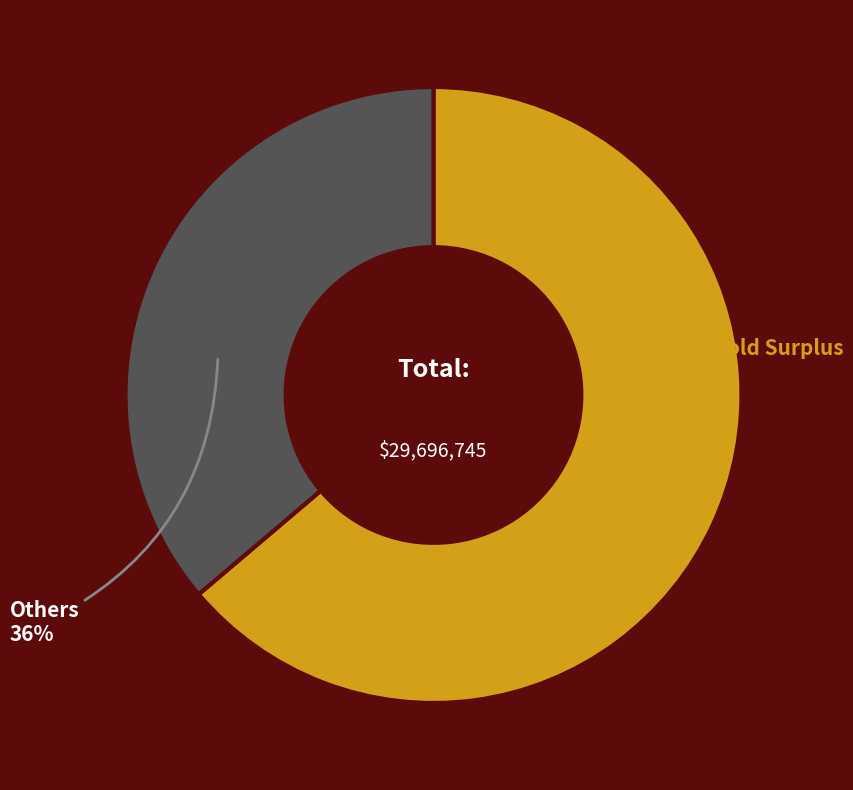

Count the number of slices in the pie.

2